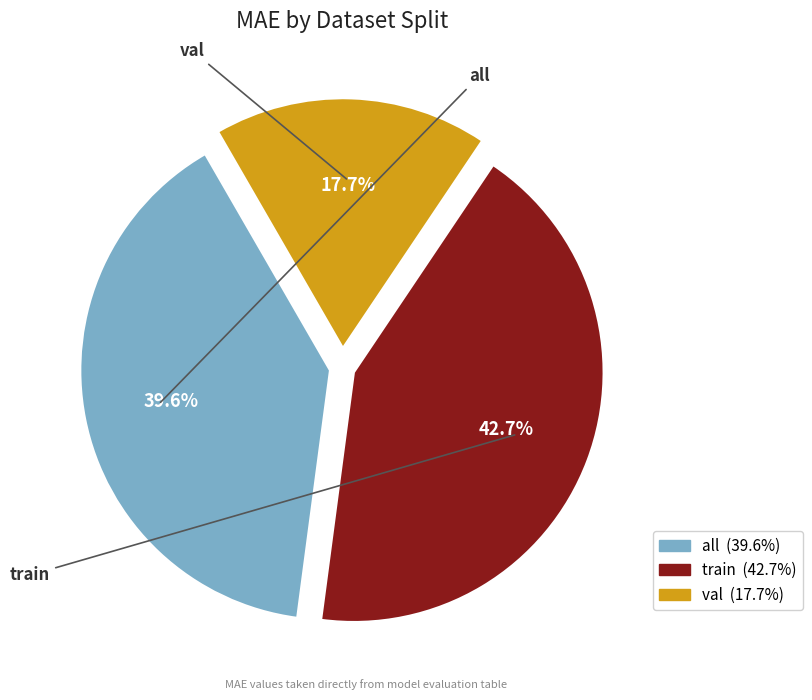

To the nearest percent, what is the difference between the train and all slice percentages?

3%